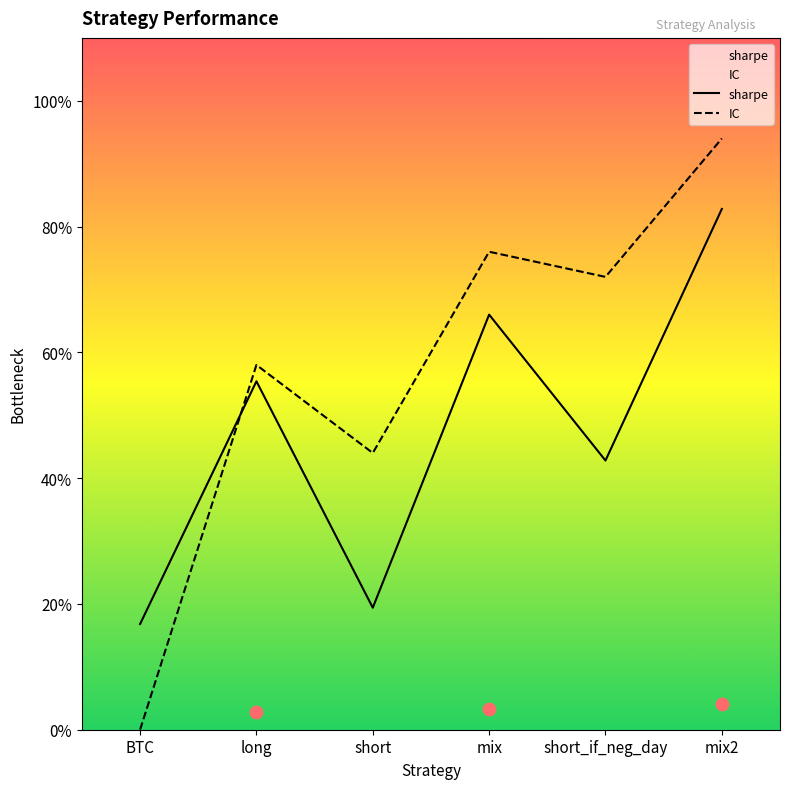

Which series reaches the maximum Y coordinate?

IC